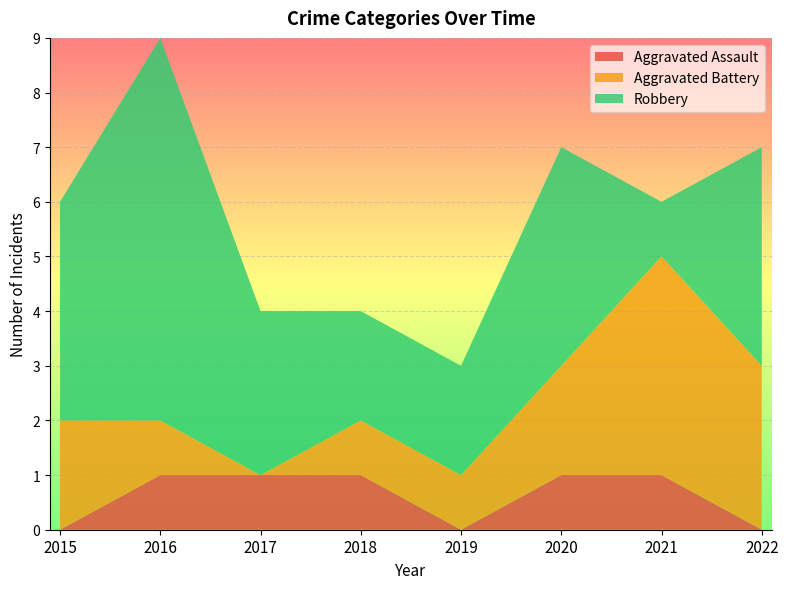

Reading right to left, extract all data points from this chart.

Aggravated Assault: 2022=0	2021=1	2020=1	2019=0	2018=1	2017=1	2016=1	2015=0
Aggravated Battery: 2022=3	2021=4	2020=2	2019=1	2018=1	2017=0	2016=1	2015=2
Robbery: 2022=4	2021=1	2020=4	2019=2	2018=2	2017=3	2016=7	2015=4